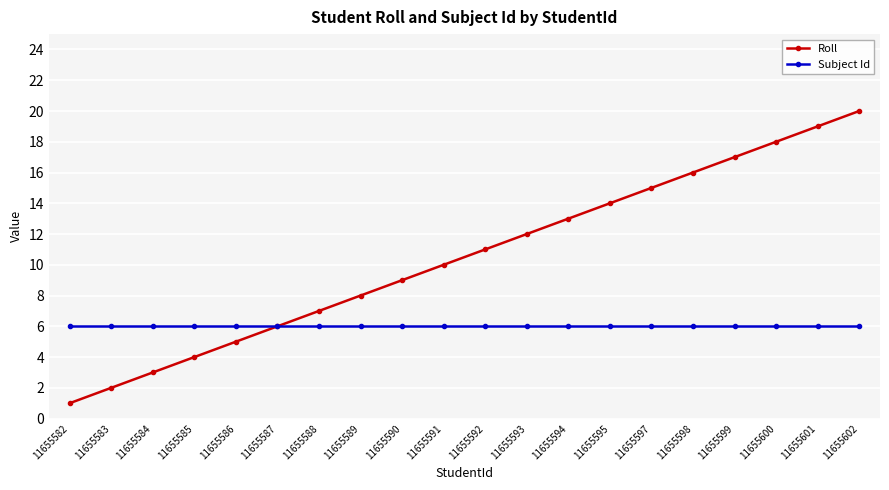

What is the value of the Roll point at the 18th from the left?

18